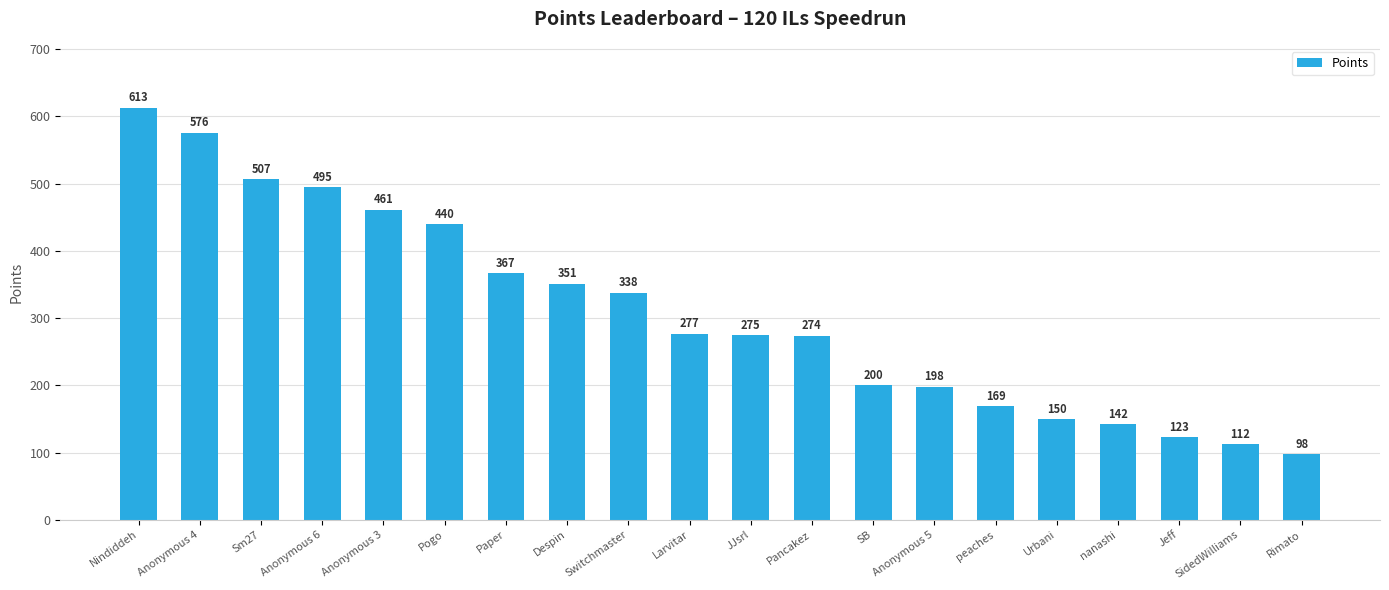

Is it true that the value at Despin is 141?

False